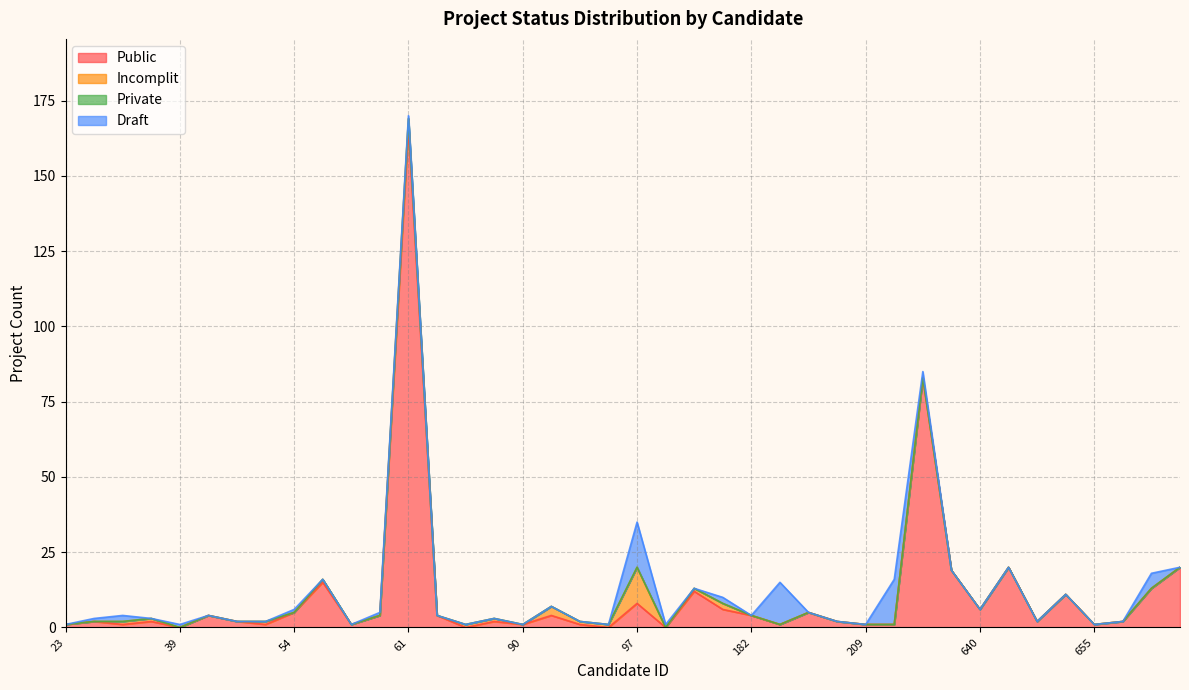

True or false: Draft has more than 1 interior local peaks.

True